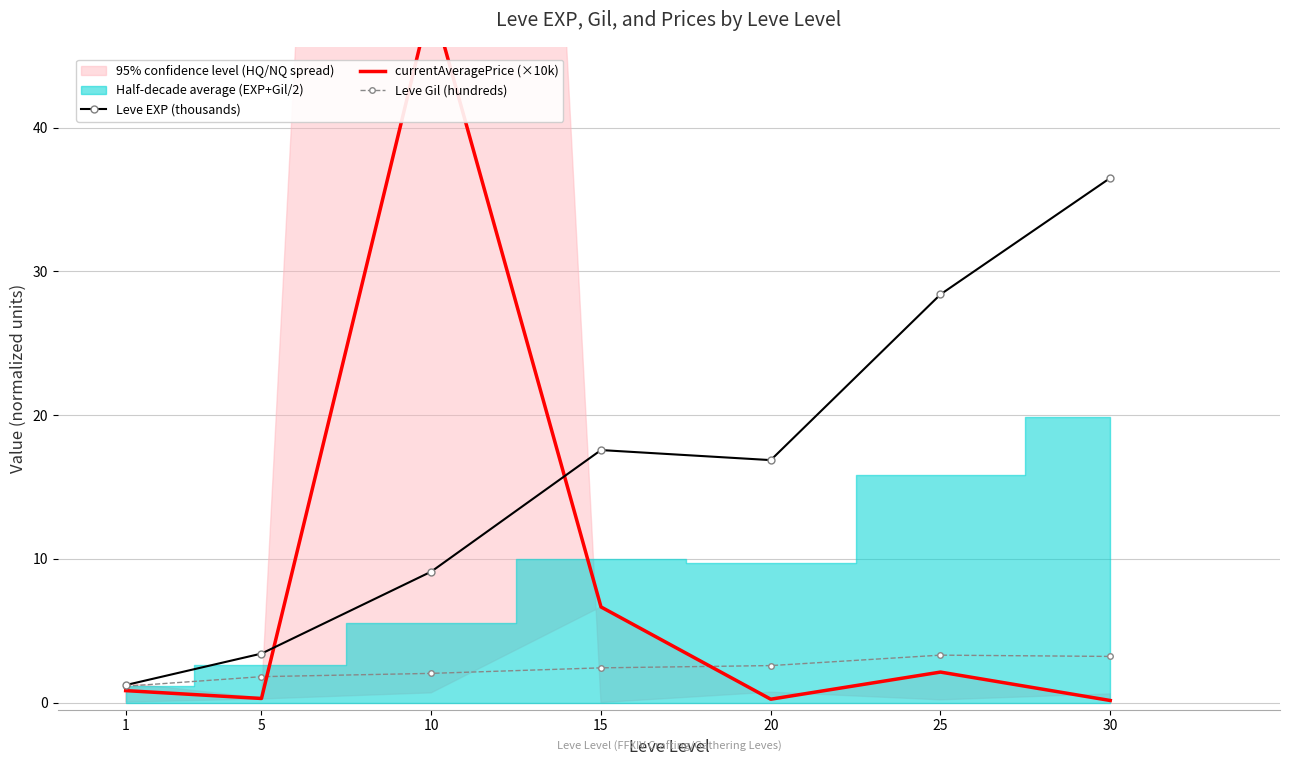

True or false: Leve EXP (thousands) and currentAveragePrice (×10k) cross at least once.

True